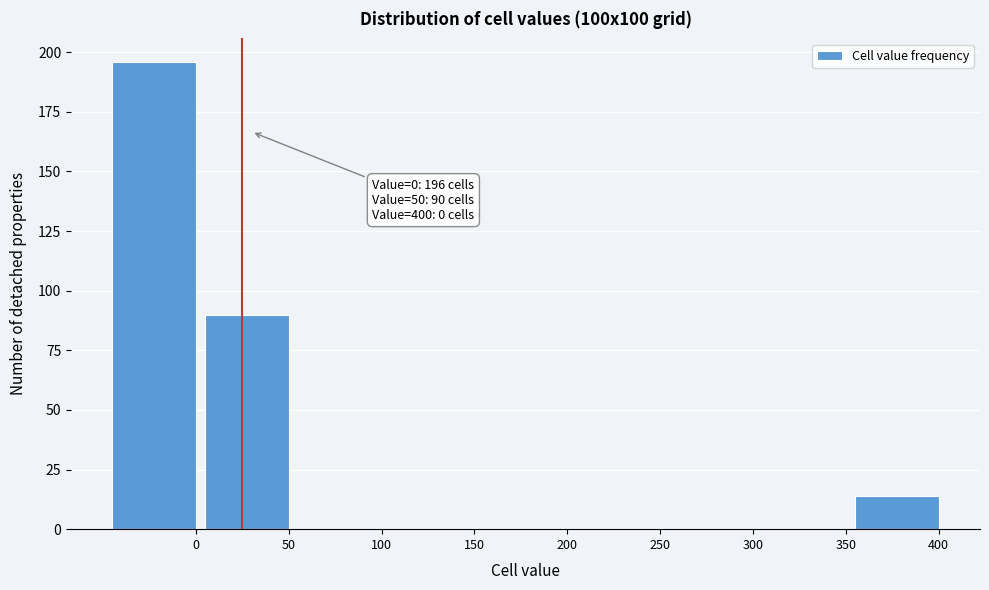

Reading right to left, transcribe all the data shown in this chart.

400=14	350=0	300=0	250=0	200=0	150=0	100=0	50=90	0=196